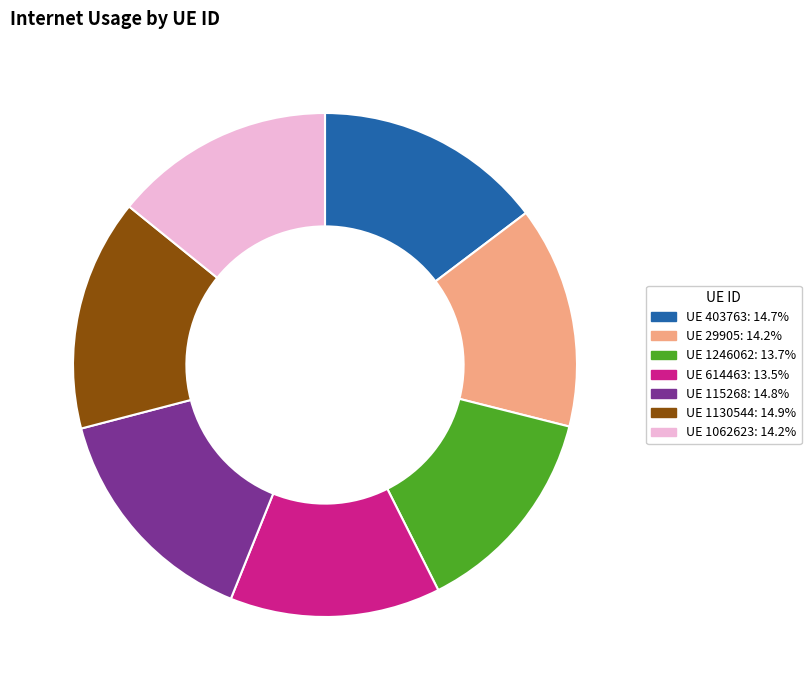

Is there a majority slice in this chart?

No